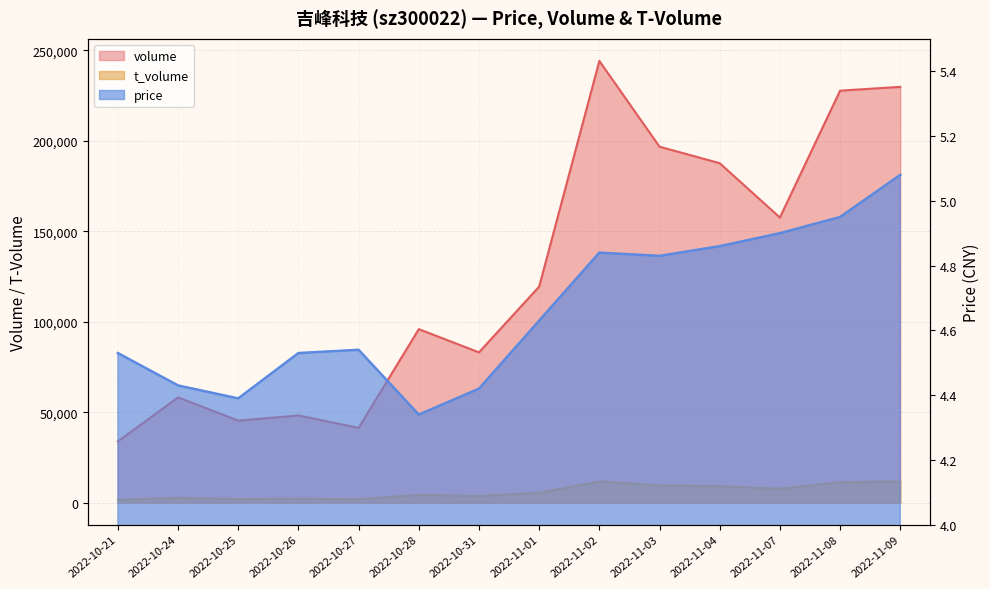

Does the chart have visible grid lines?

Yes